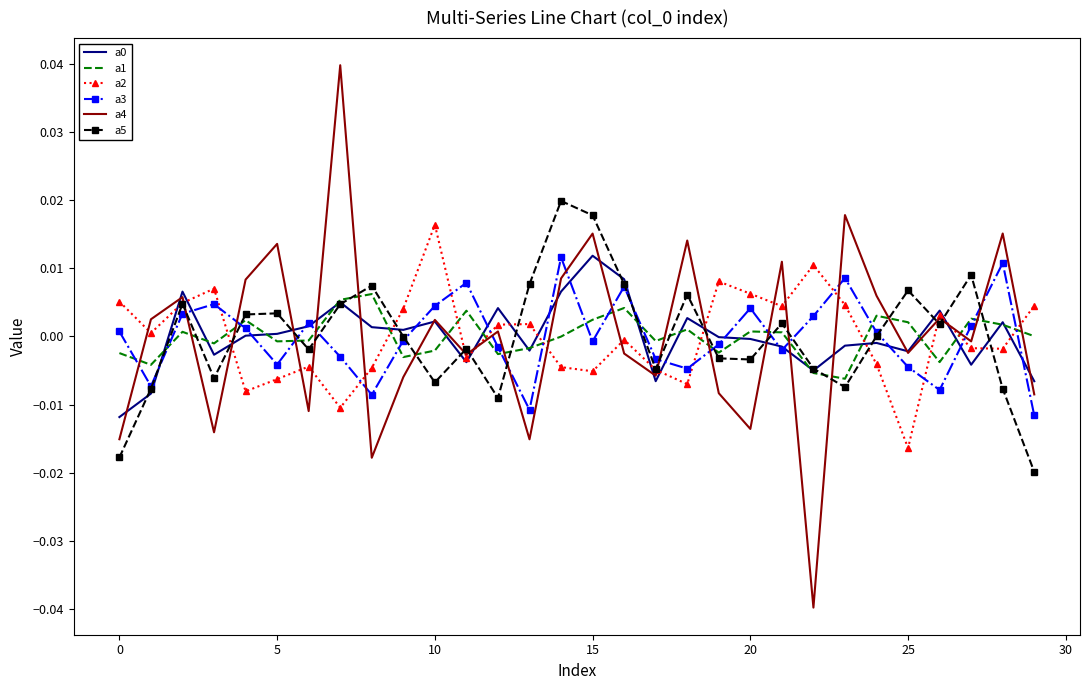

How many intersections are there between a1 and a4?

22